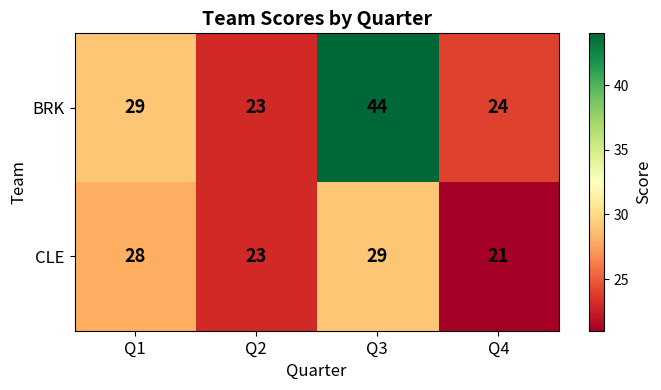

Rank the series by their average value, from lowest to highest.

CLE, BRK